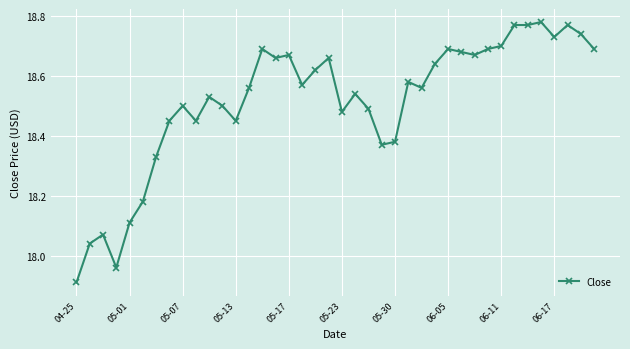

How many values are below 18?

2